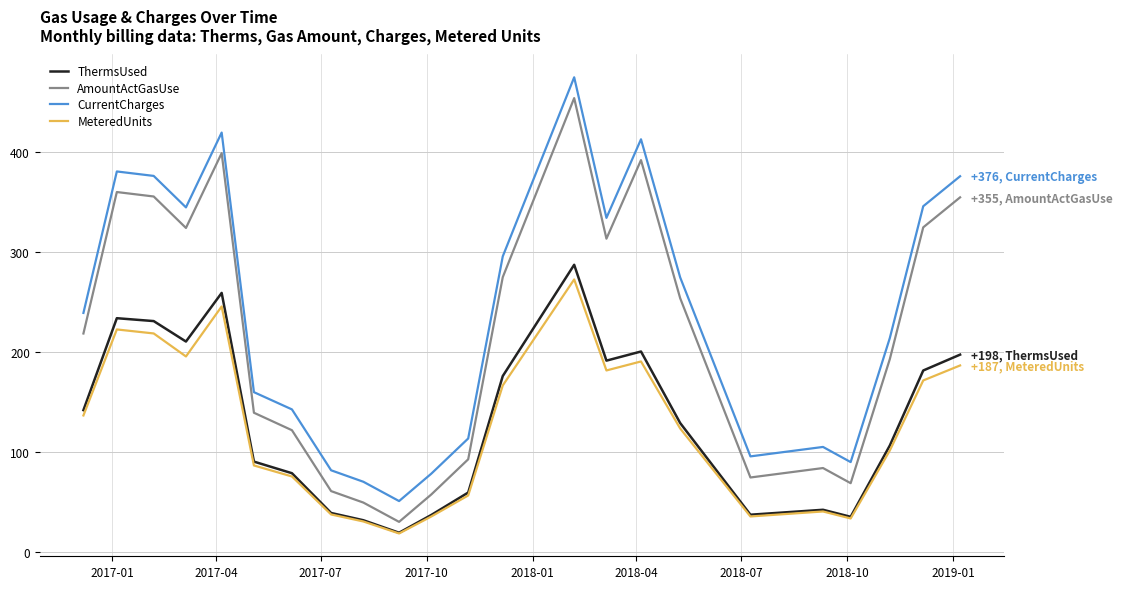

What is the minimum value shown in the chart?

19.0